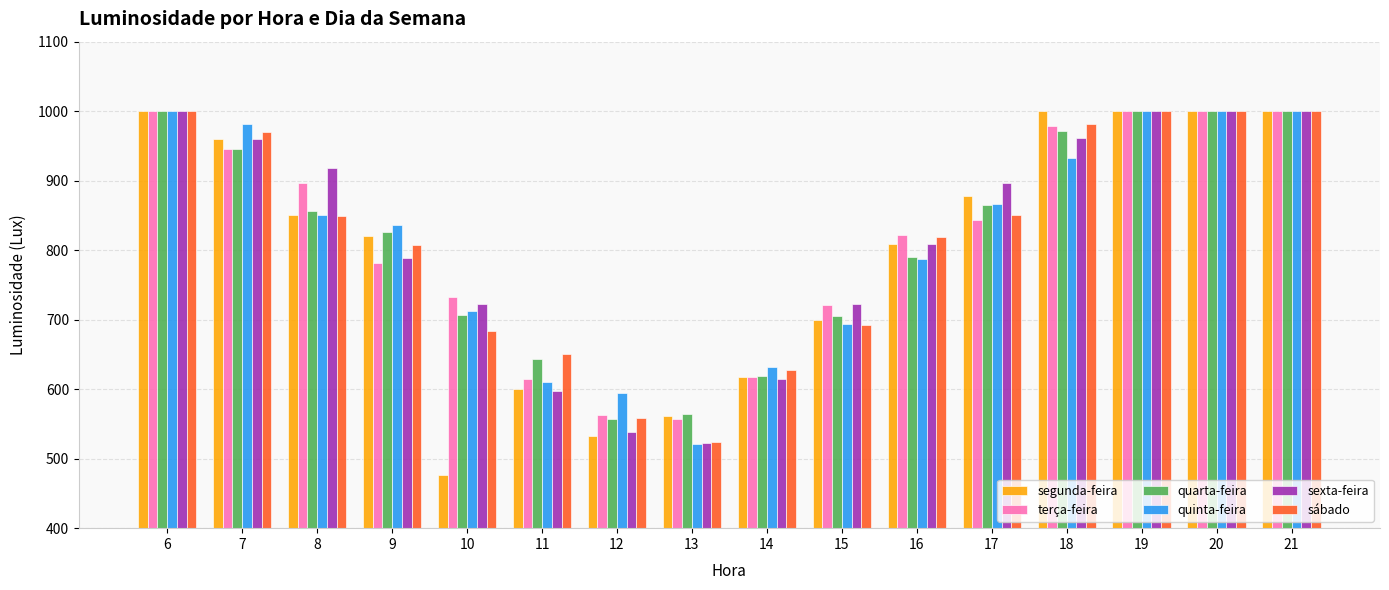

What is the value of the sexta-feira bar at the 12th from the left?

896